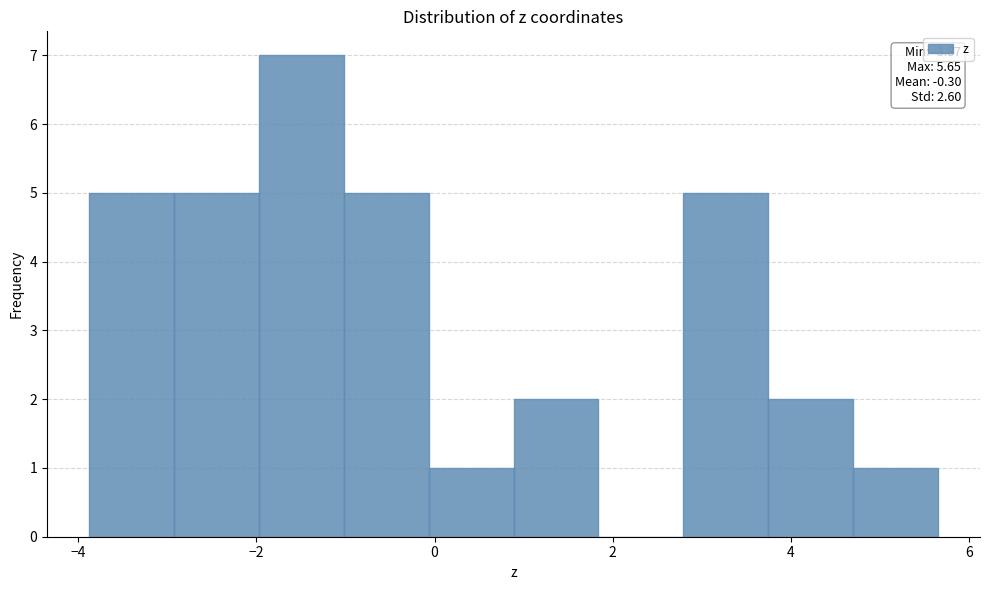

Over which range of the x-axis is the bar tallest?

-2.0 to -1.0